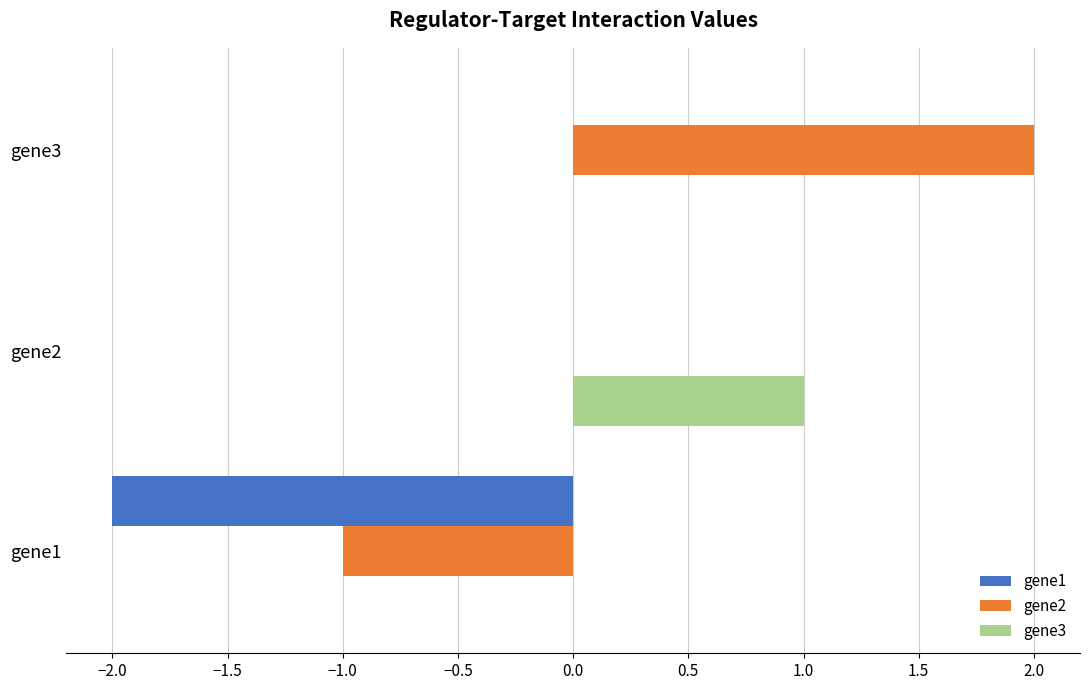

What is the average value of the gene1 series?

-0.7